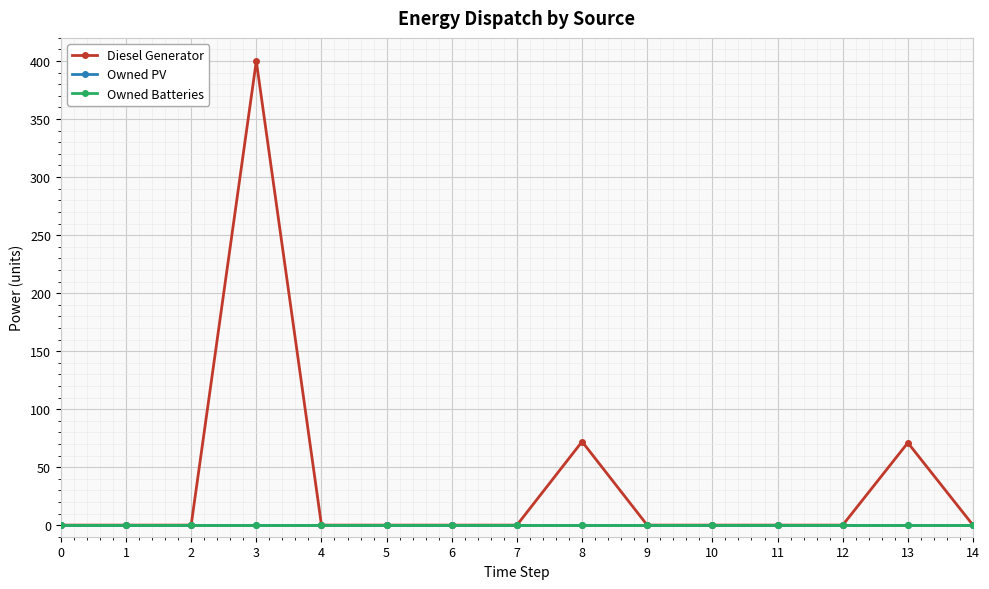

Rank the series at 5 from lowest to highest value.

Diesel Generator, Owned PV, Owned Batteries